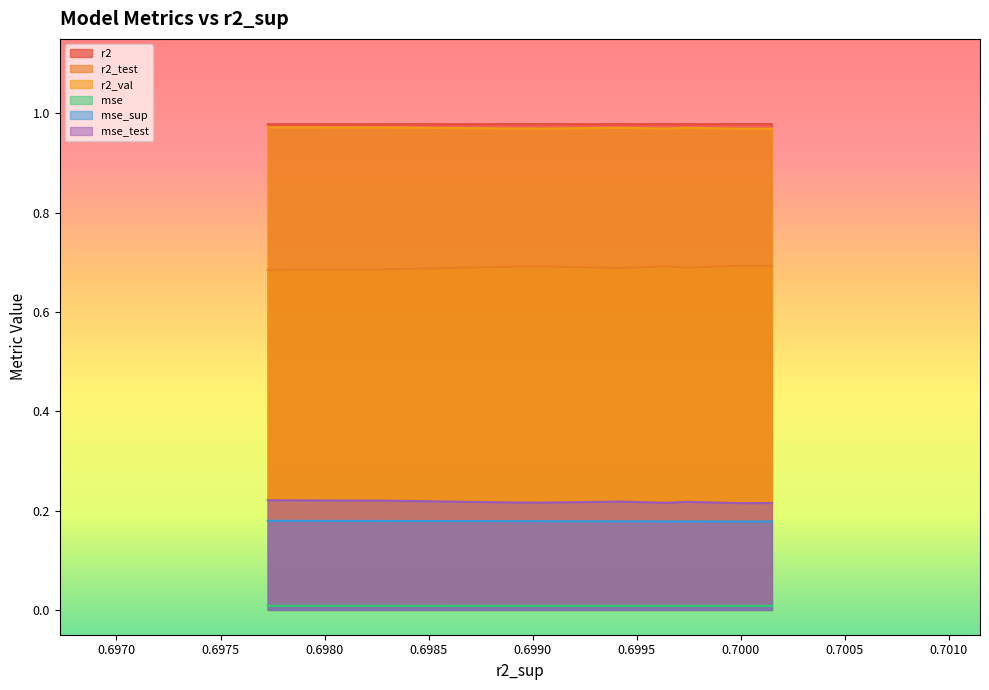

What is the total value across all series at model_6_35_4?

3.0